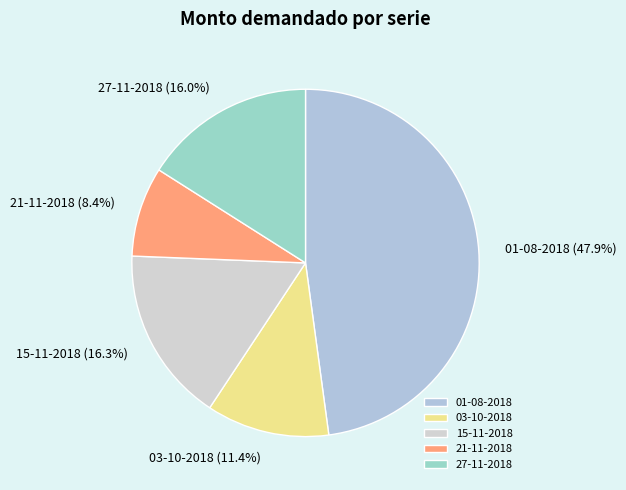

True or false: 15-11-2018 accounts for 28% of the total.

False